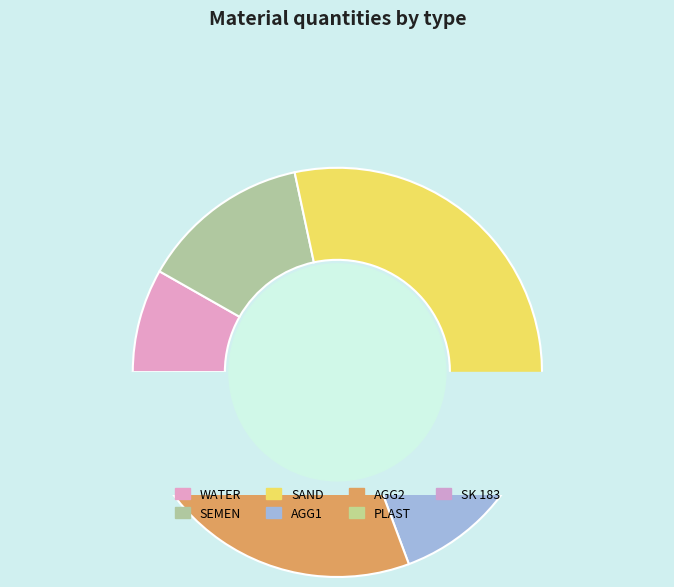

Does WATER account for over 50% of the chart?

No